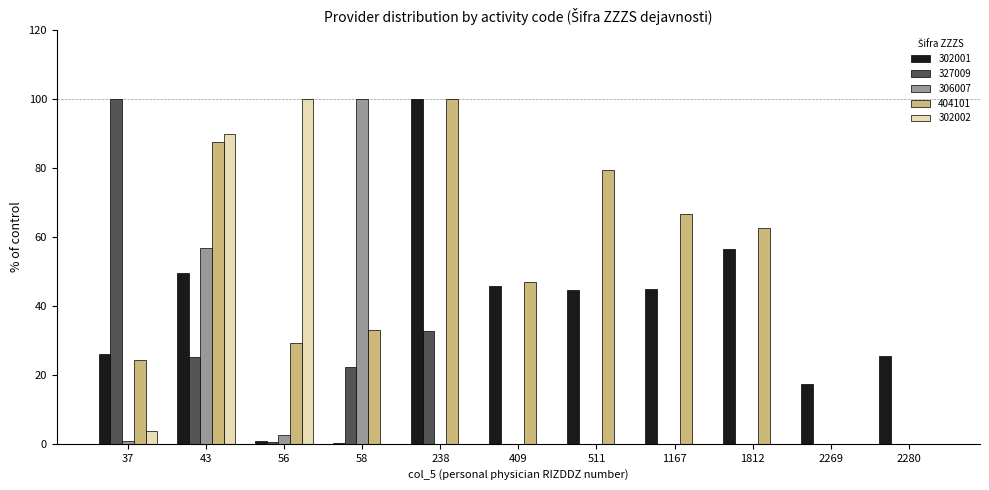

What is the total value across all series at 1167?

111.8